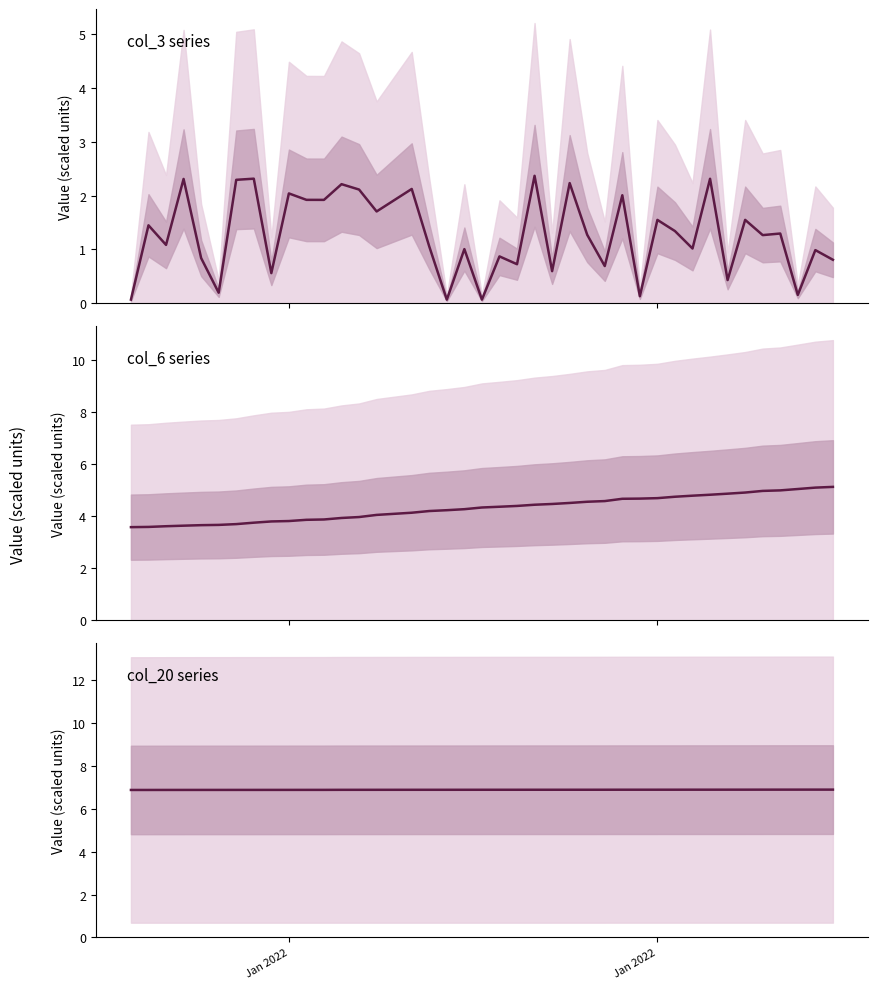

What is the difference between the maximum and second lowest values in the col_6 series series?

1.5